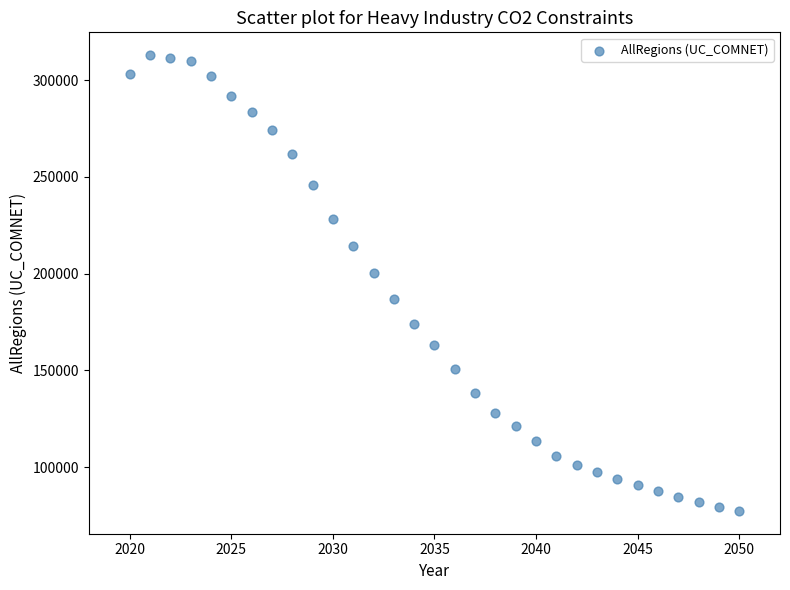

What is the range of X values (max minus min)?

30.0